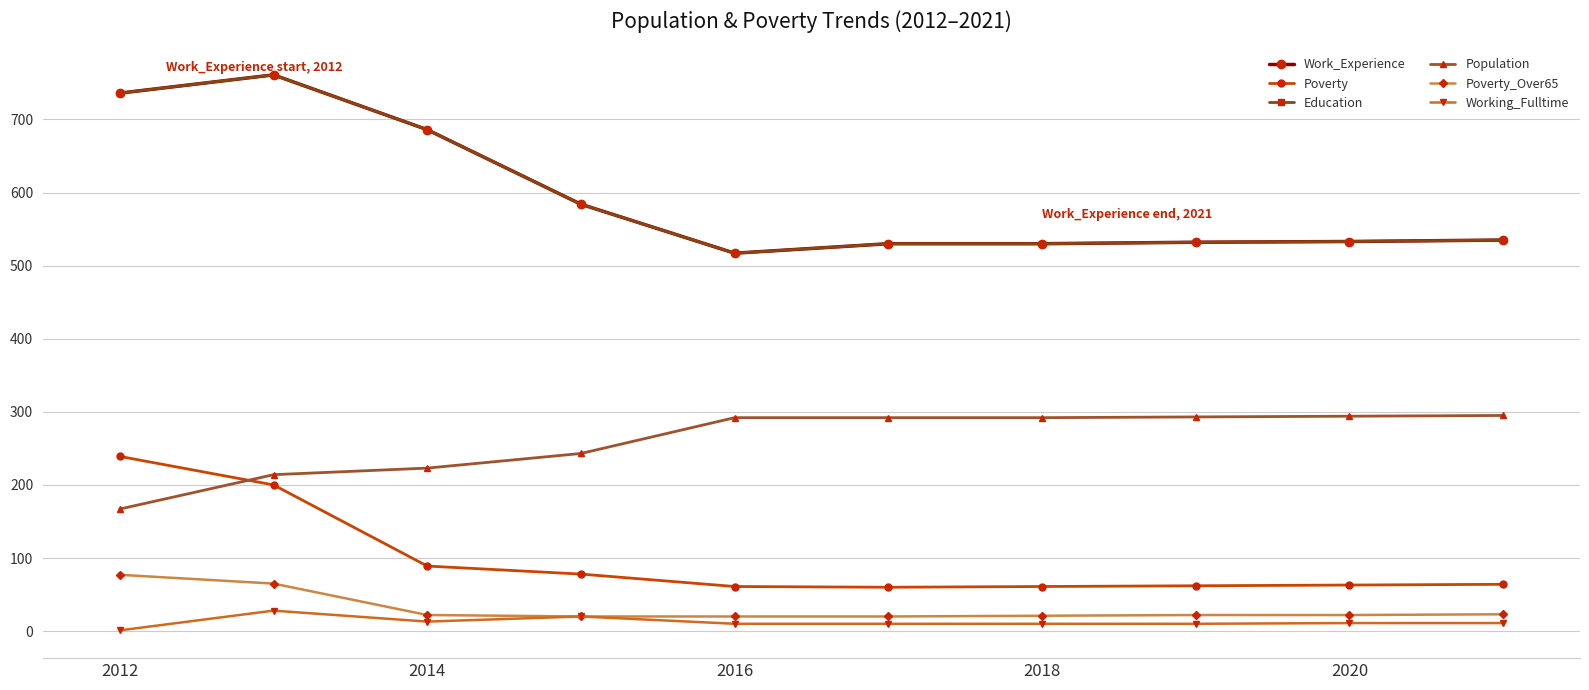

Is this an area chart (filled region under the line)?

No